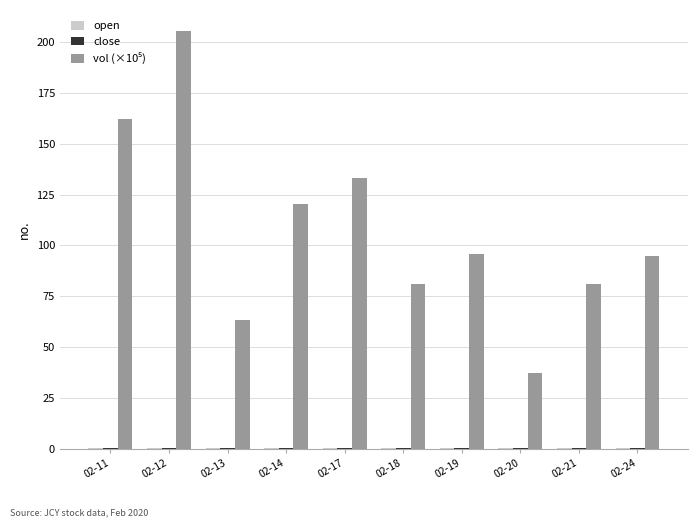

At which category is the sum across all series the highest?

02-12